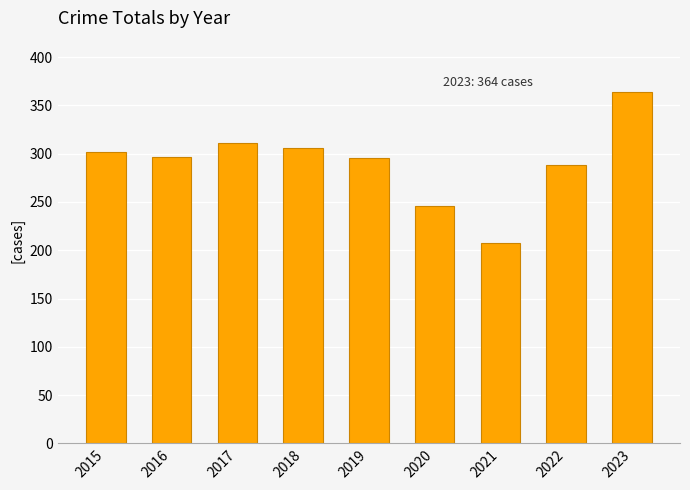

How many data points does each series have?

9